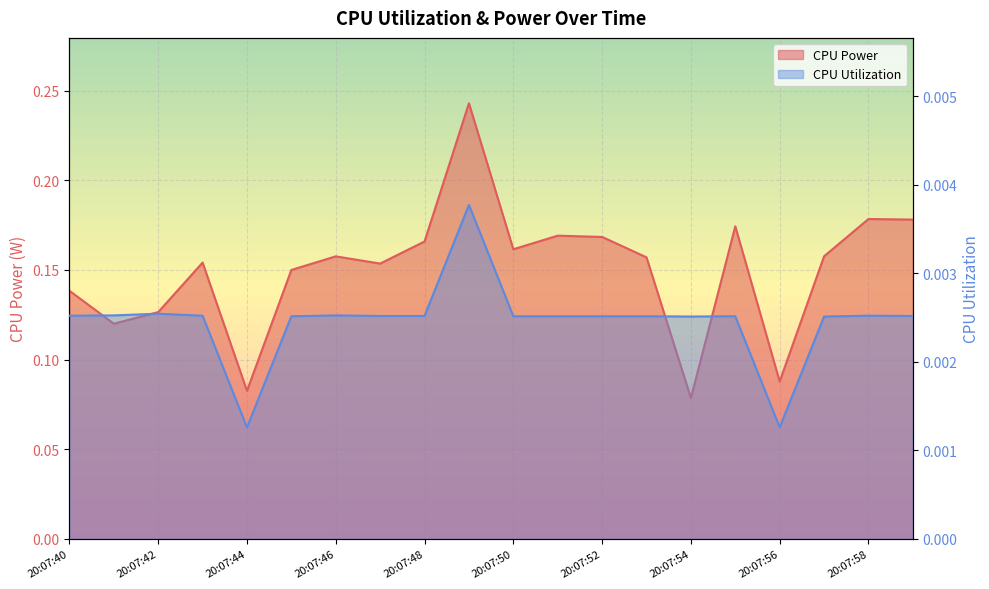

Reading left to right, list all the values displayed in this chart.

CPU Power: 20:07:40=0.1	20:07:41=0.1	20:07:42=0.1	20:07:43=0.2	20:07:44=0.1	20:07:45=0.1	20:07:46=0.2	20:07:47=0.2	20:07:48=0.2	20:07:49=0.2	20:07:50=0.2	20:07:51=0.2	20:07:52=0.2	20:07:53=0.2	20:07:54=0.1	20:07:55=0.2	20:07:56=0.1	20:07:57=0.2	20:07:58=0.2	20:07:59=0.2
CPU Utilization: 20:07:40=0.0	20:07:41=0.0	20:07:42=0.0	20:07:43=0.0	20:07:44=0.0	20:07:45=0.0	20:07:46=0.0	20:07:47=0.0	20:07:48=0.0	20:07:49=0.0	20:07:50=0.0	20:07:51=0.0	20:07:52=0.0	20:07:53=0.0	20:07:54=0.0	20:07:55=0.0	20:07:56=0.0	20:07:57=0.0	20:07:58=0.0	20:07:59=0.0